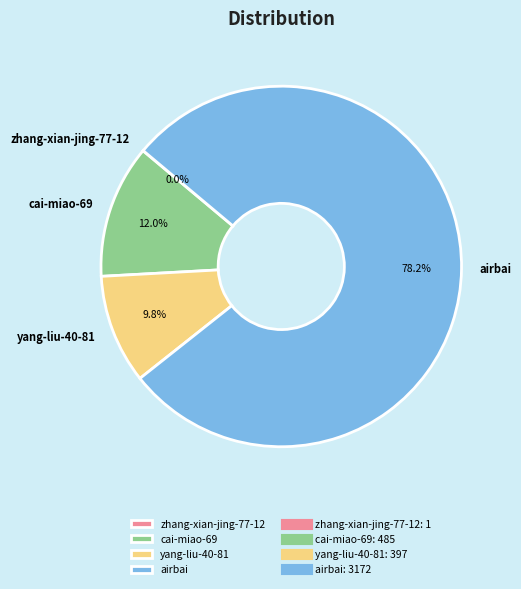

What is the majority slice?

airbai